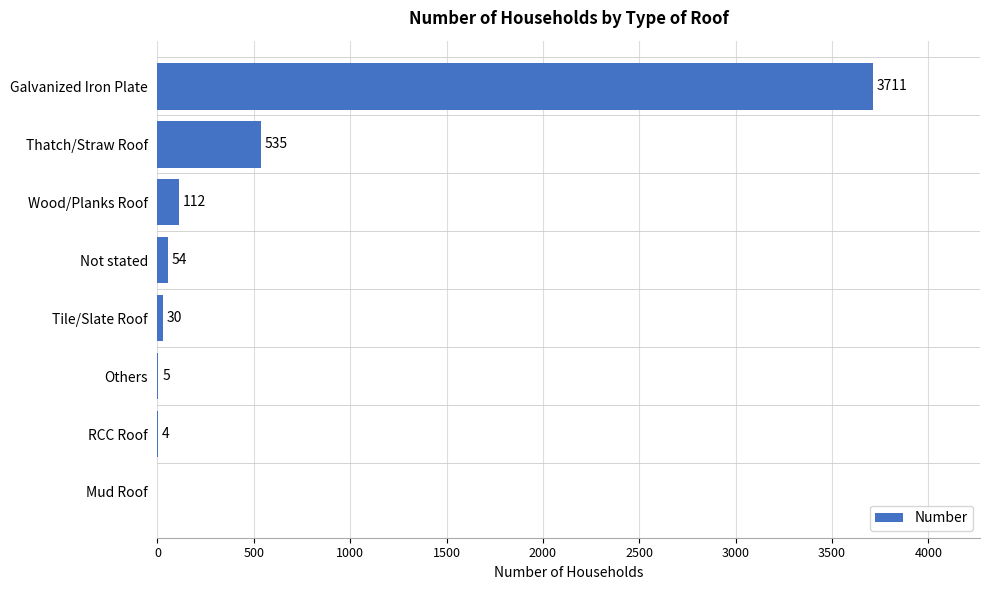

Are the bars horizontal?

Yes